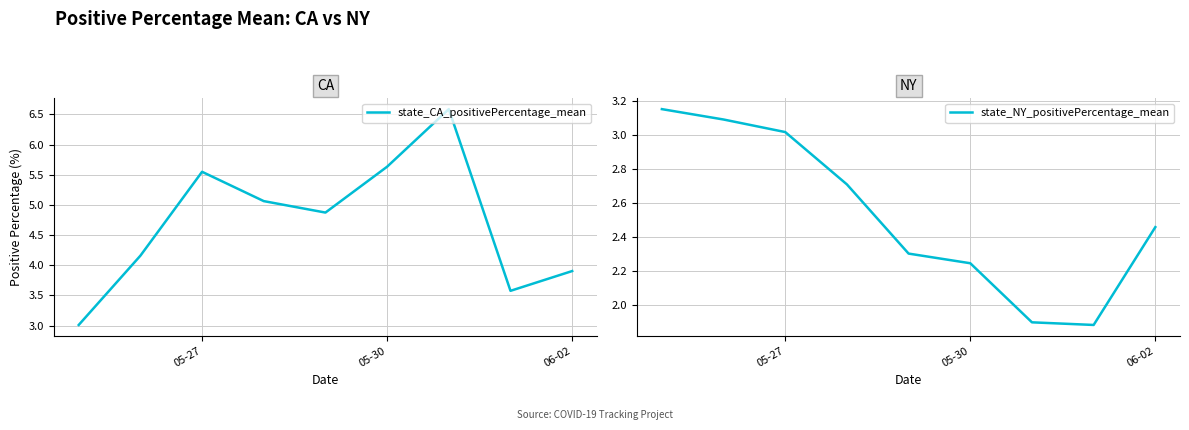

The value of state_CA_positivePercentage_mean at 05-27 is 3.3. True or false?

False